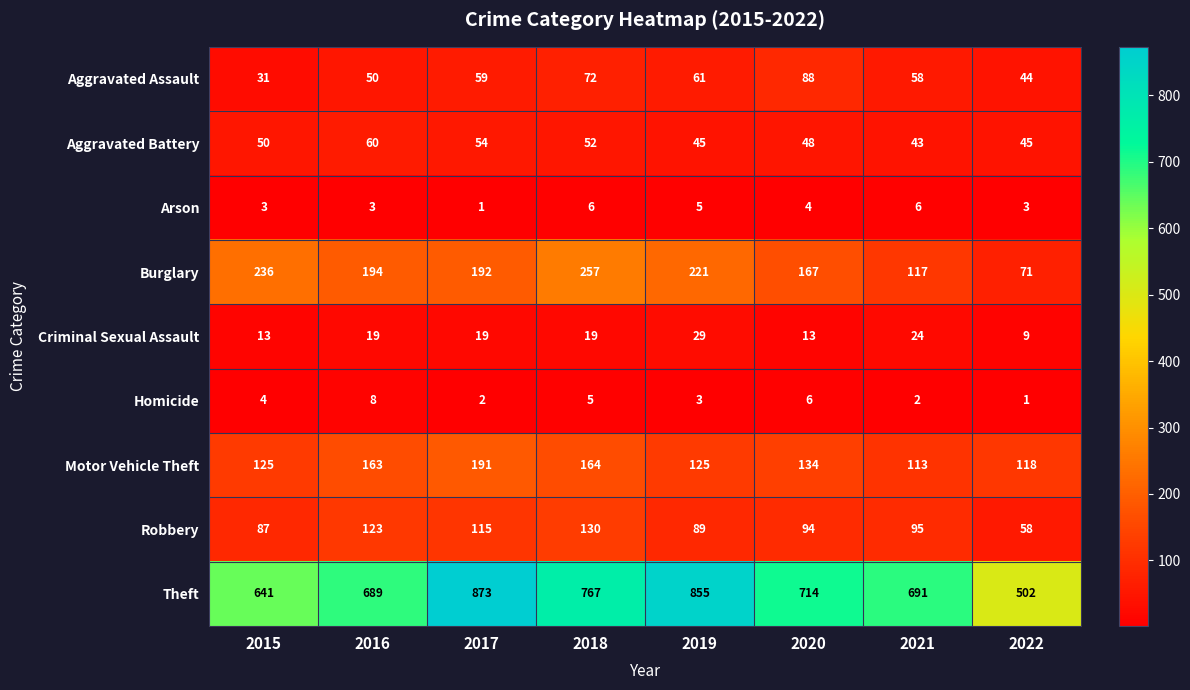

Rank the series at 2015 from highest to lowest value.

Theft, Burglary, Motor Vehicle Theft, Robbery, Aggravated Battery, Aggravated Assault, Criminal Sexual Assault, Homicide, Arson